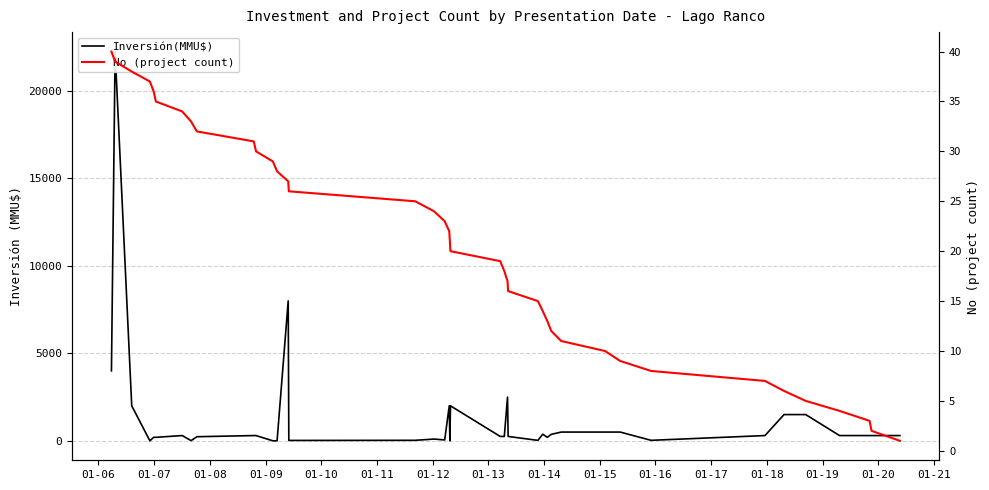

Which label corresponds to the smallest value in the chart?

01-08